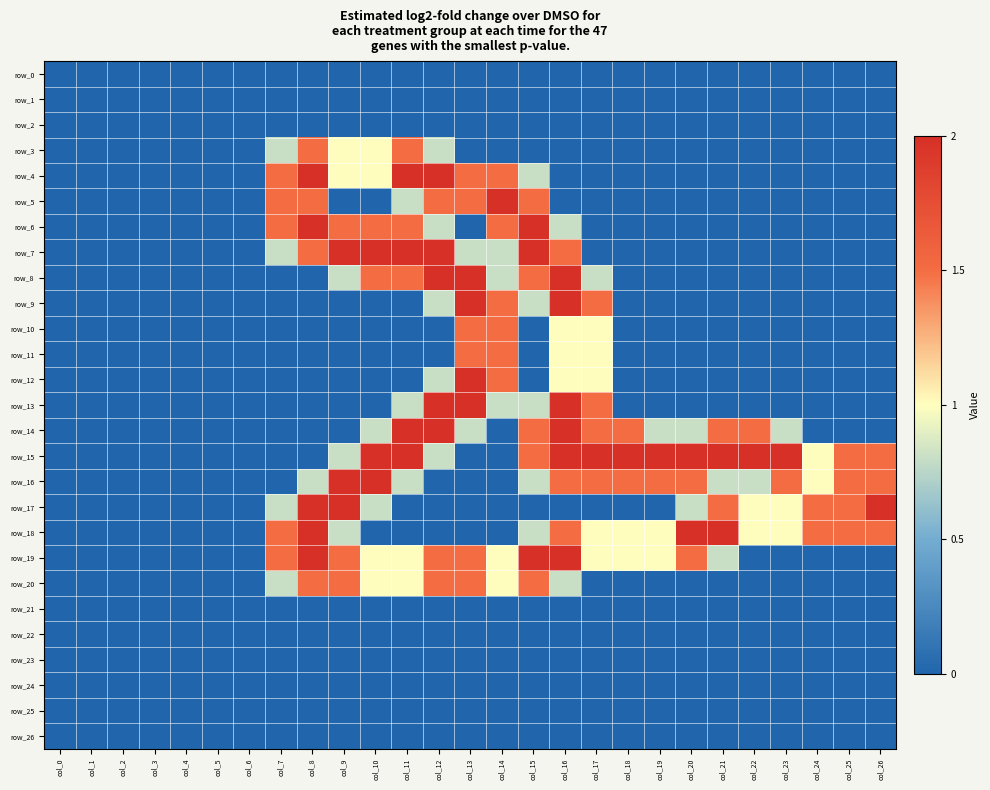

What is the difference between the row_18 values at col_24 and col_9?

0.7